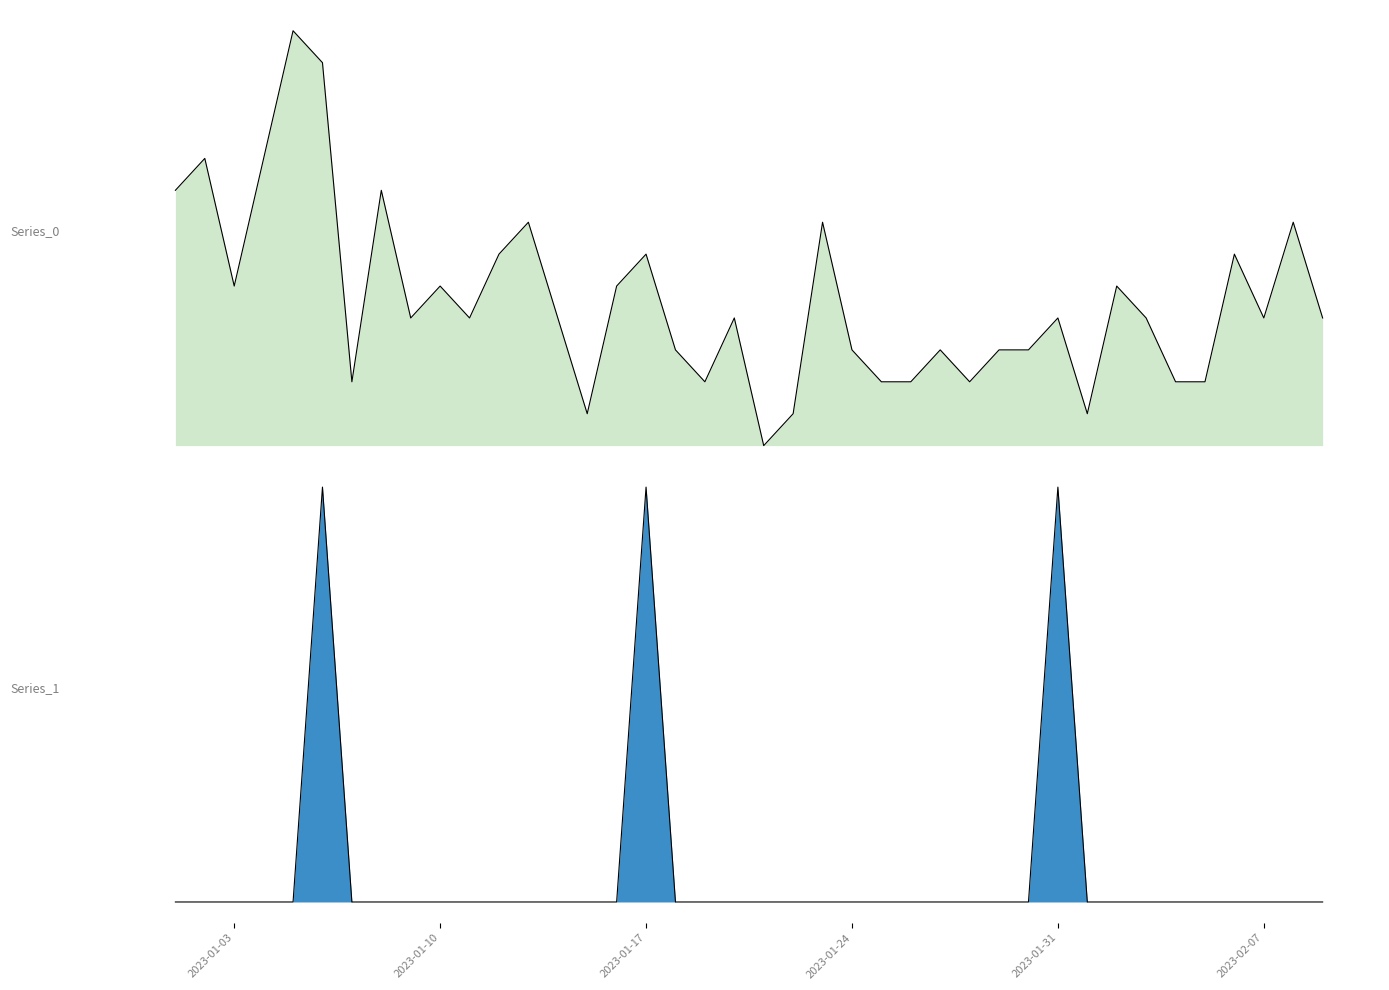

Where does the Series_0 series first go above 4?

2023-01-01